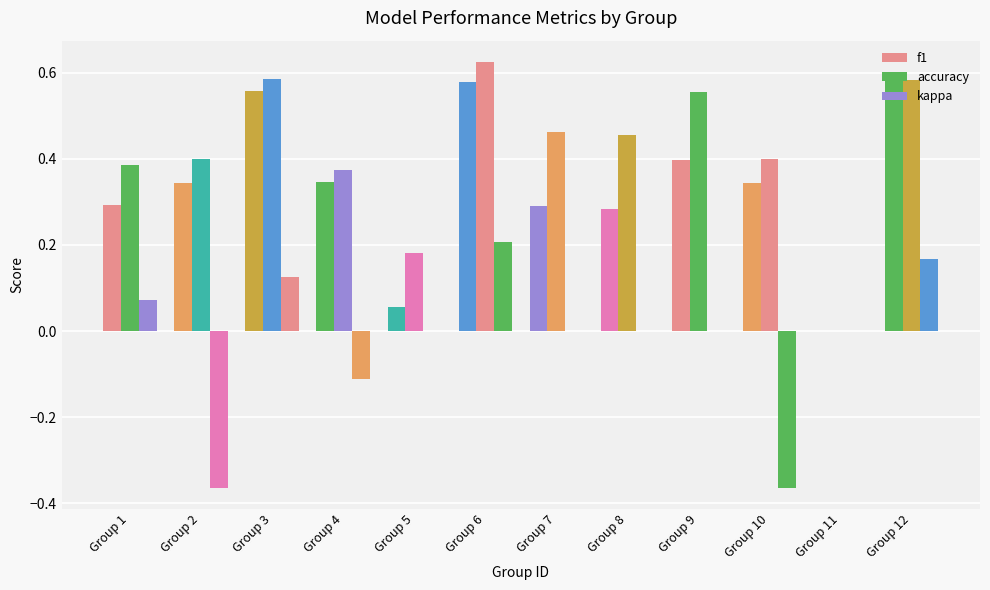

How many groups of bars are there?

12